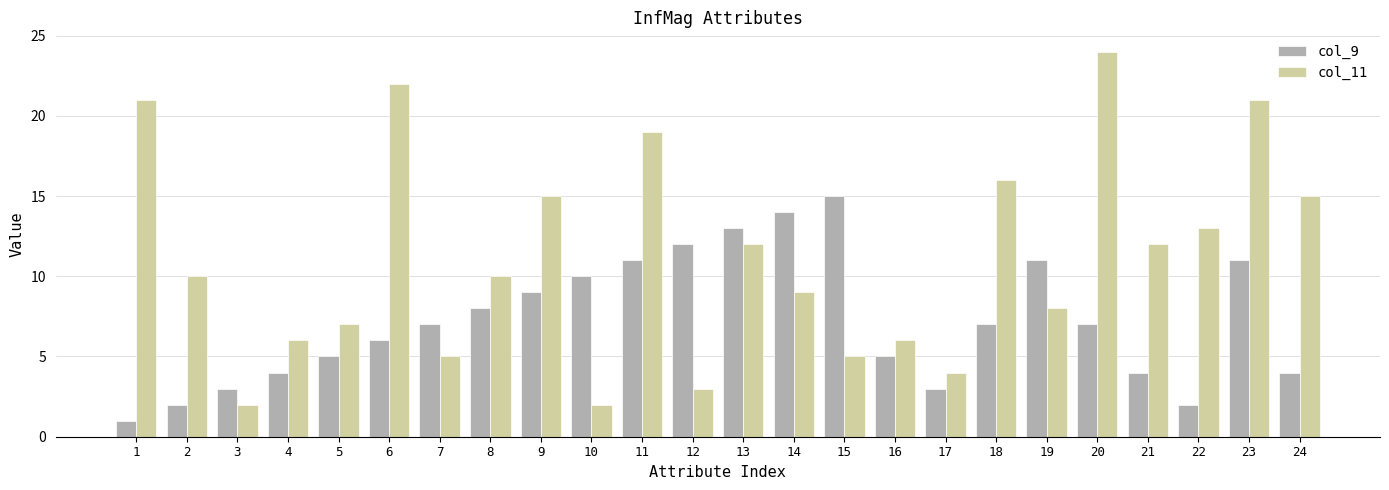

How many bars are there in each group?

2